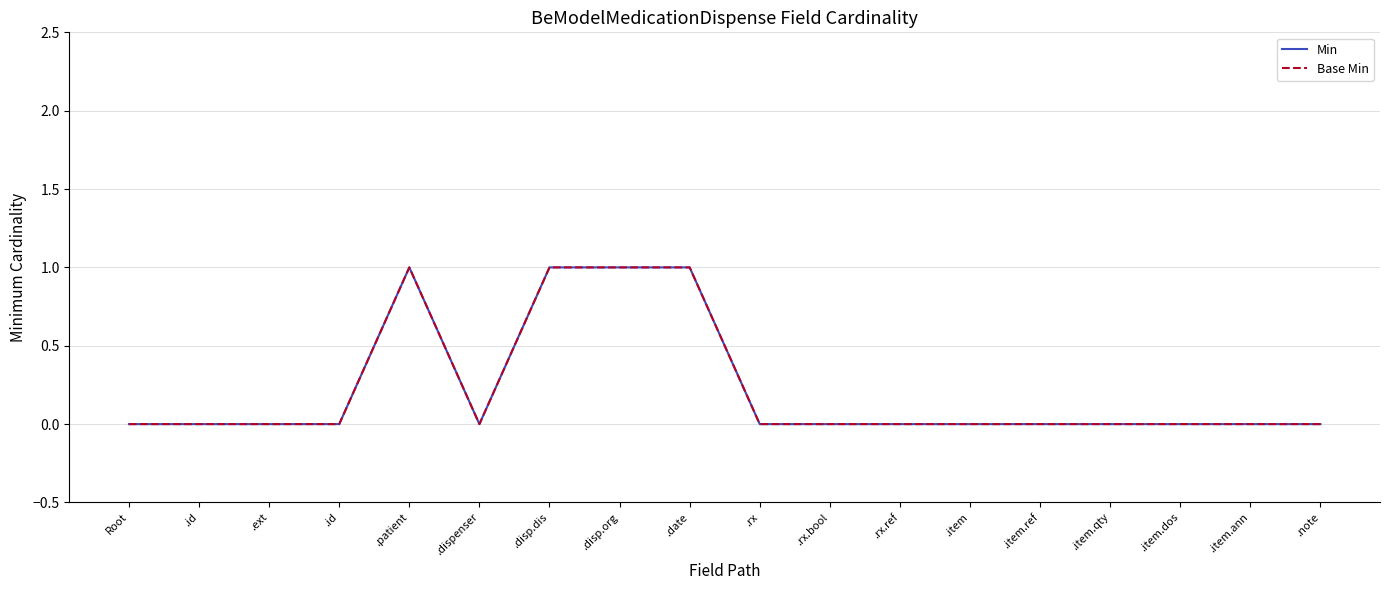

At which category is the sum across all series the highest?

.patient